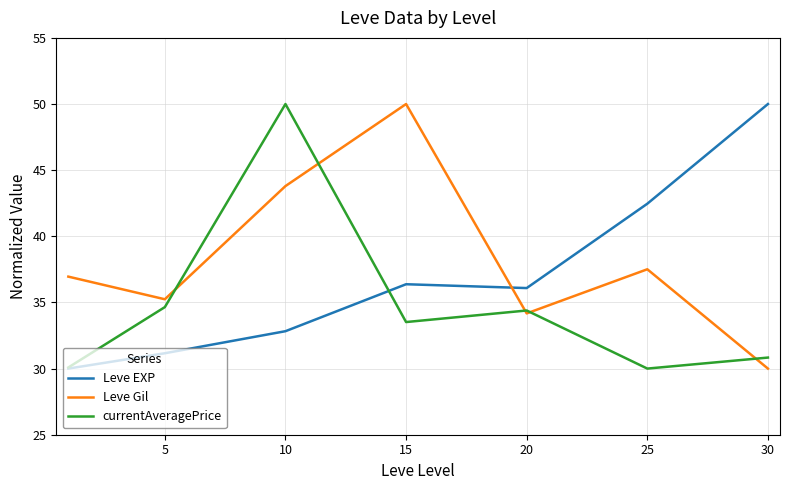

What is the lowest value of the Leve EXP series?

30.0